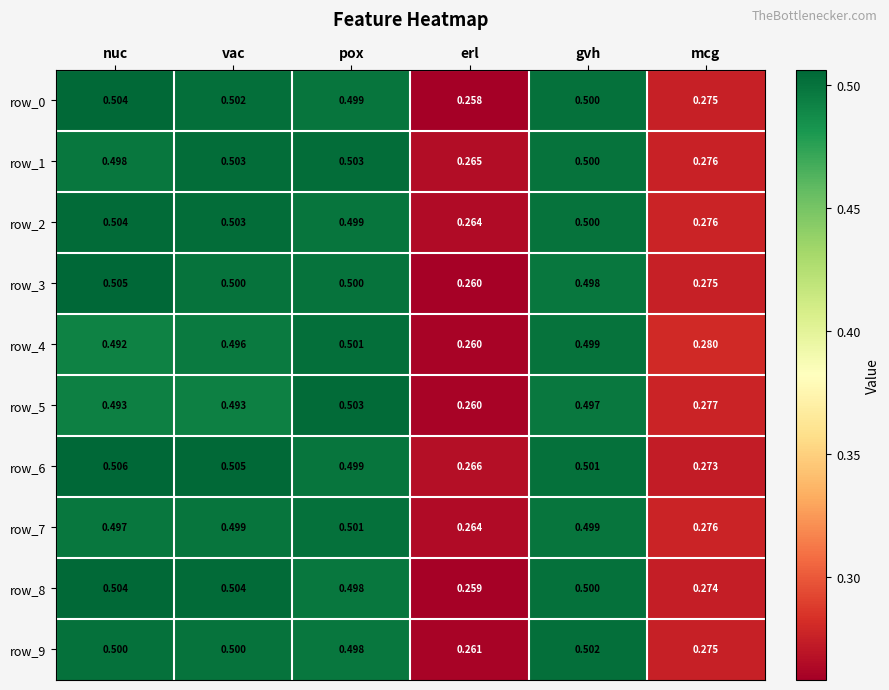

Where is row_2 nearest to the value 0?

erl